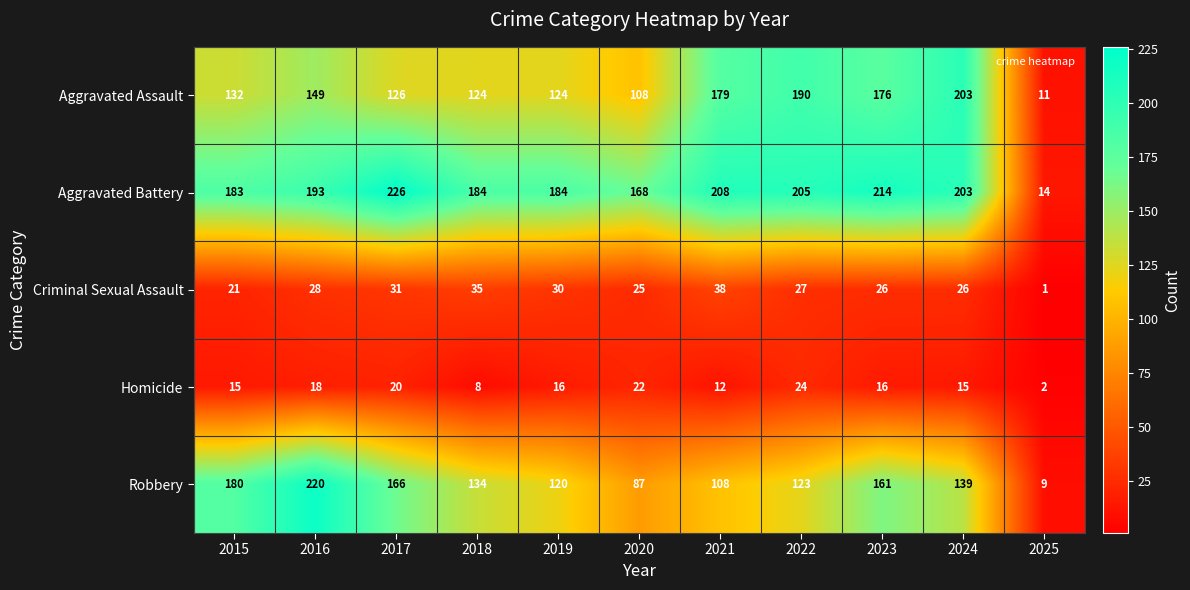

Where does the Homicide series first go above 16?

2016